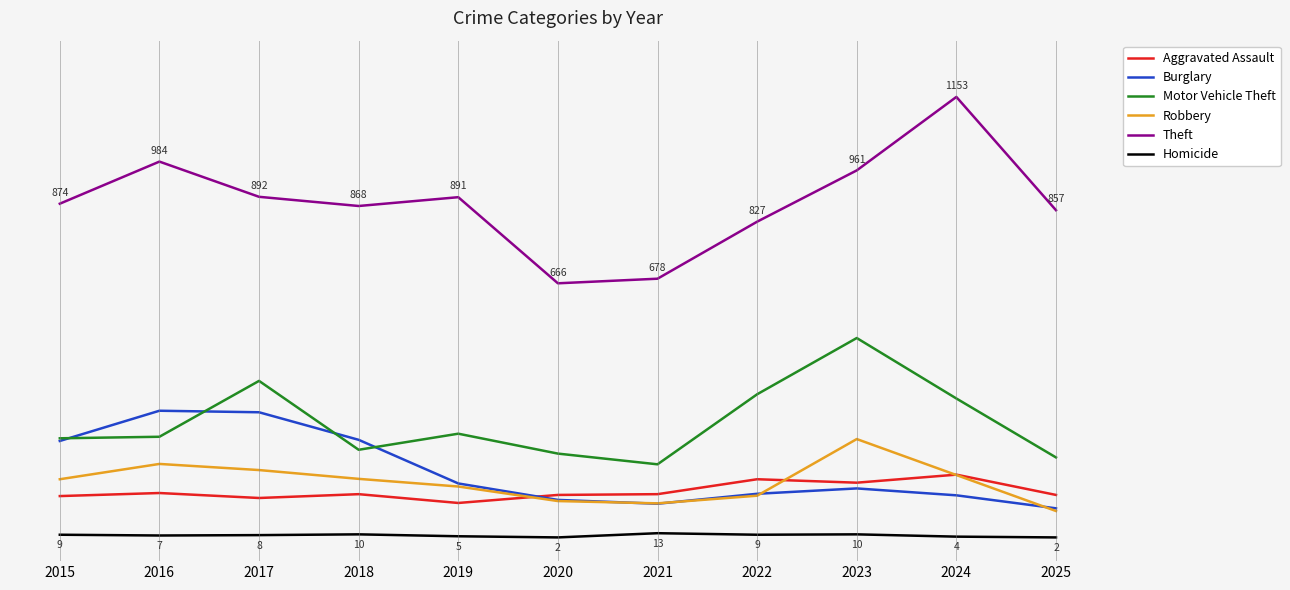

How many interior local peaks does the Aggravated Assault series have?

4